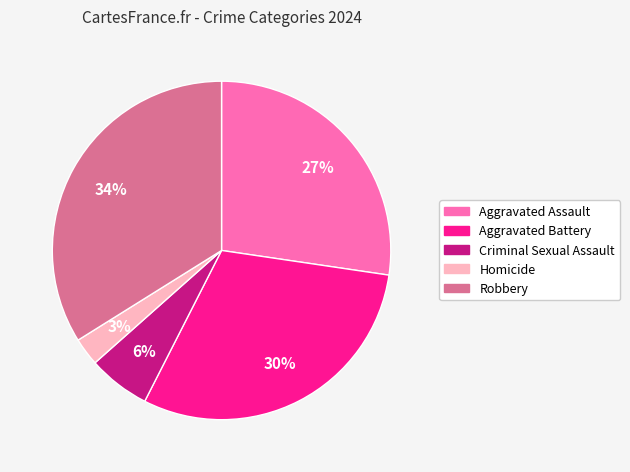

Count the number of slices in the pie.

5